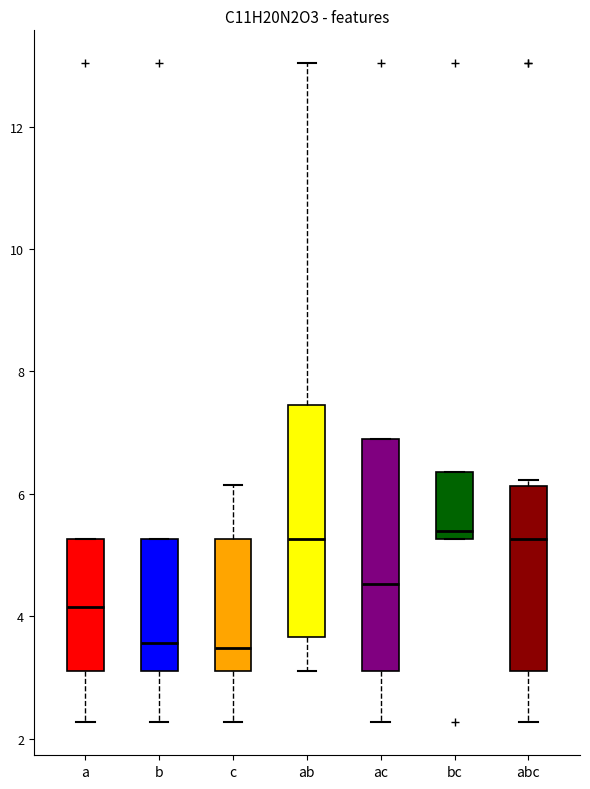

Reading left to right, transcribe this box plot: for each box, give where its median line is, the range the box spans, and where its two whiskers end, as read against the y-axis. The values are not printed on the chart, so give them approximately, as read against the axis.

a: median 4.2, box 3.0 to 5.2, whiskers 2.2 to 5.2
b: median 3.6, box 3.0 to 5.2, whiskers 2.2 to 5.2
c: median 3.4, box 3.0 to 5.2, whiskers 2.2 to 6.2
ab: median 5.2, box 3.6 to 7.4, whiskers 3.0 to 13.0
ac: median 4.6, box 3.0 to 6.8, whiskers 2.2 to 6.8
bc: median 5.4, box 5.2 to 6.4, whiskers 5.2 to 6.4
abc: median 5.2, box 3.0 to 6.2, whiskers 2.2 to 6.2 (just above the box's upper edge)